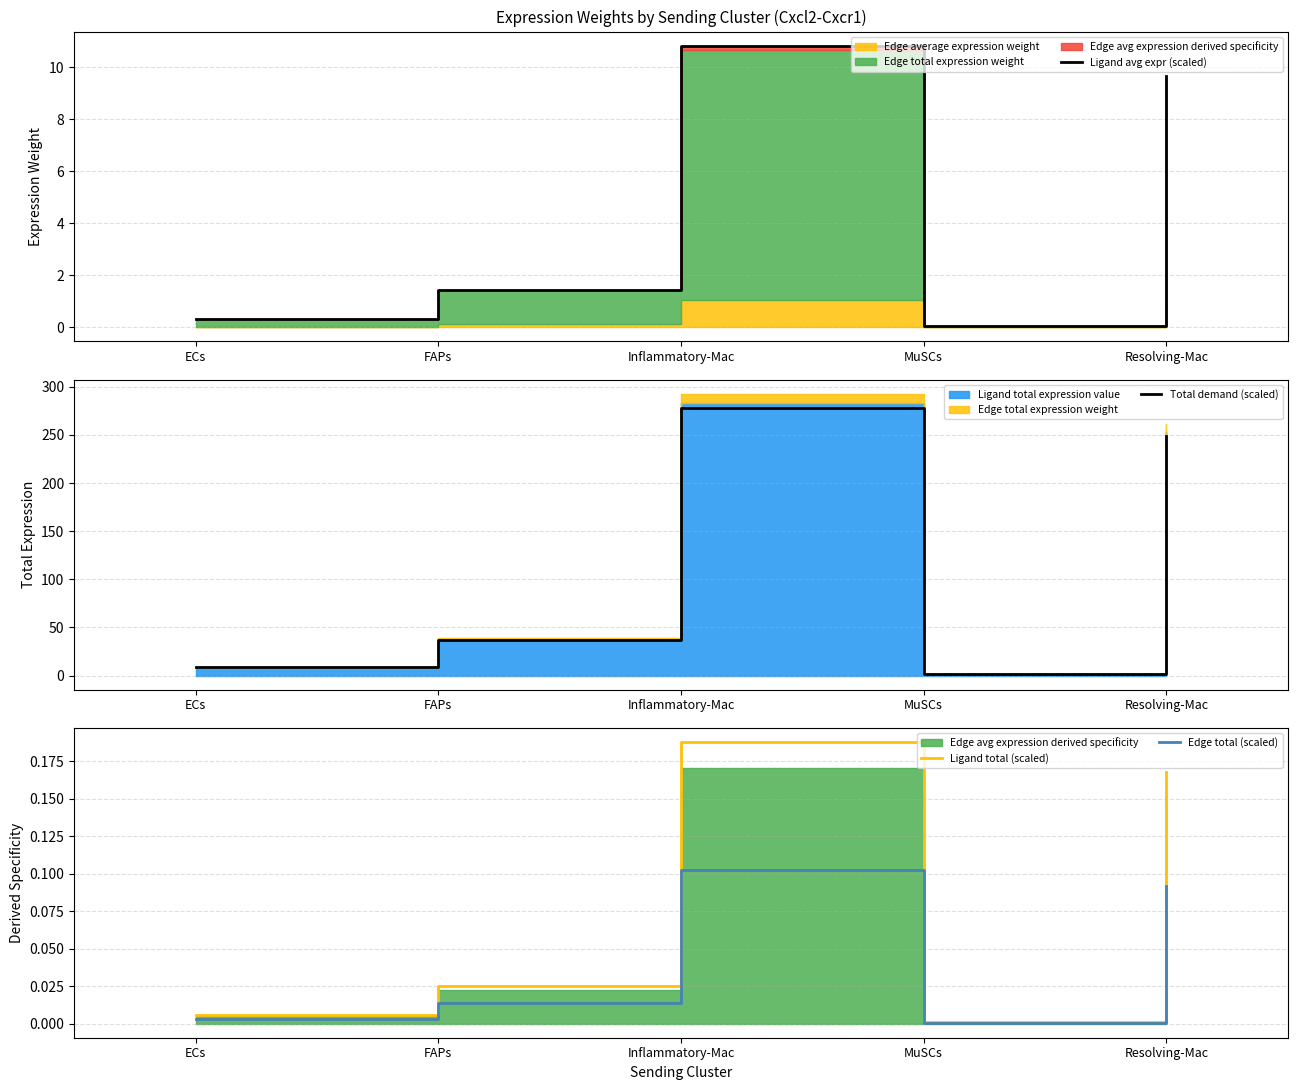

True or false: Ligand total (scaled) and Edge total (scaled) cross at least once.

False